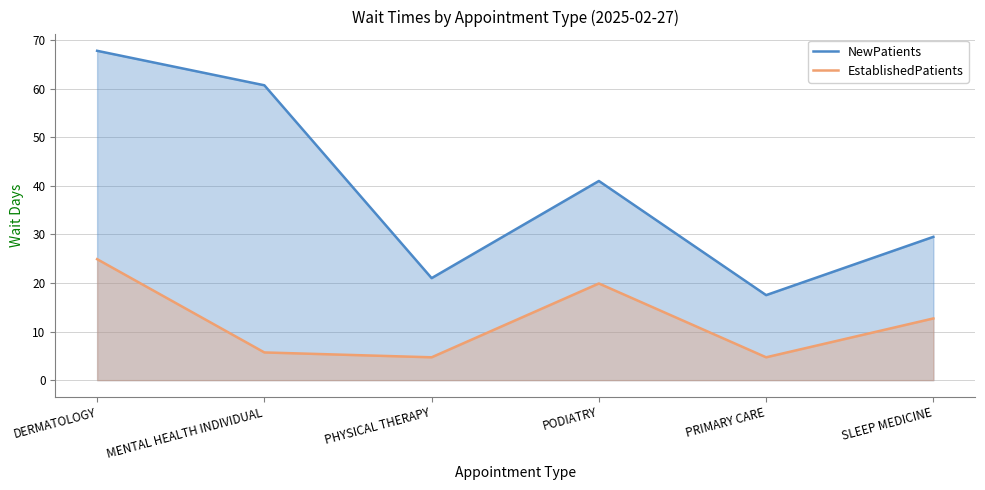

Is it true that EstablishedPatients equals 4.7 at PHYSICAL THERAPY?

True